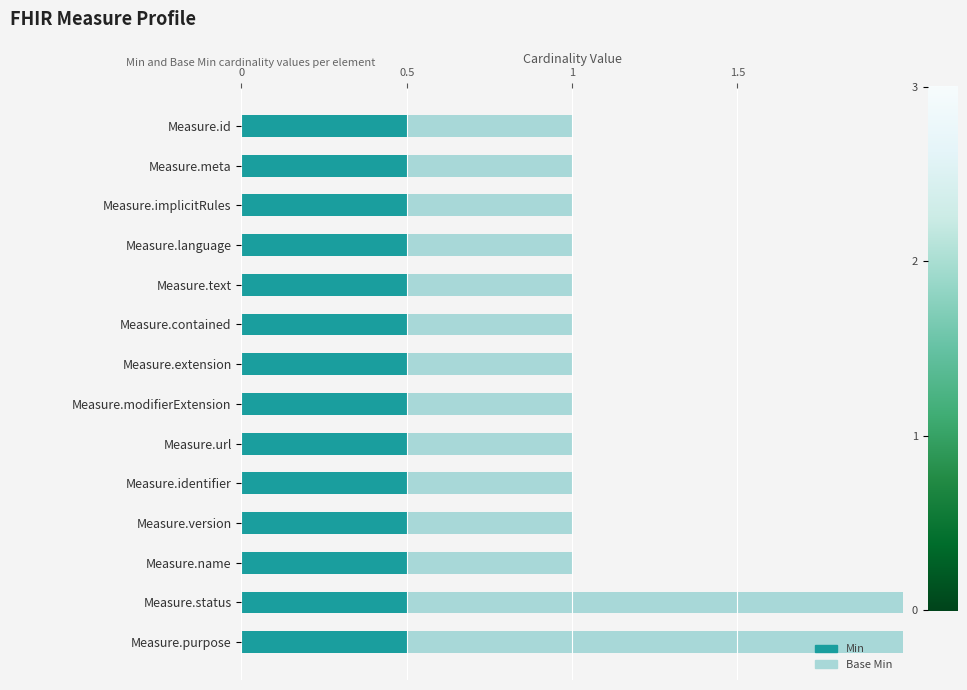

What is the label of the 1st bar from the right?

Measure.purpose